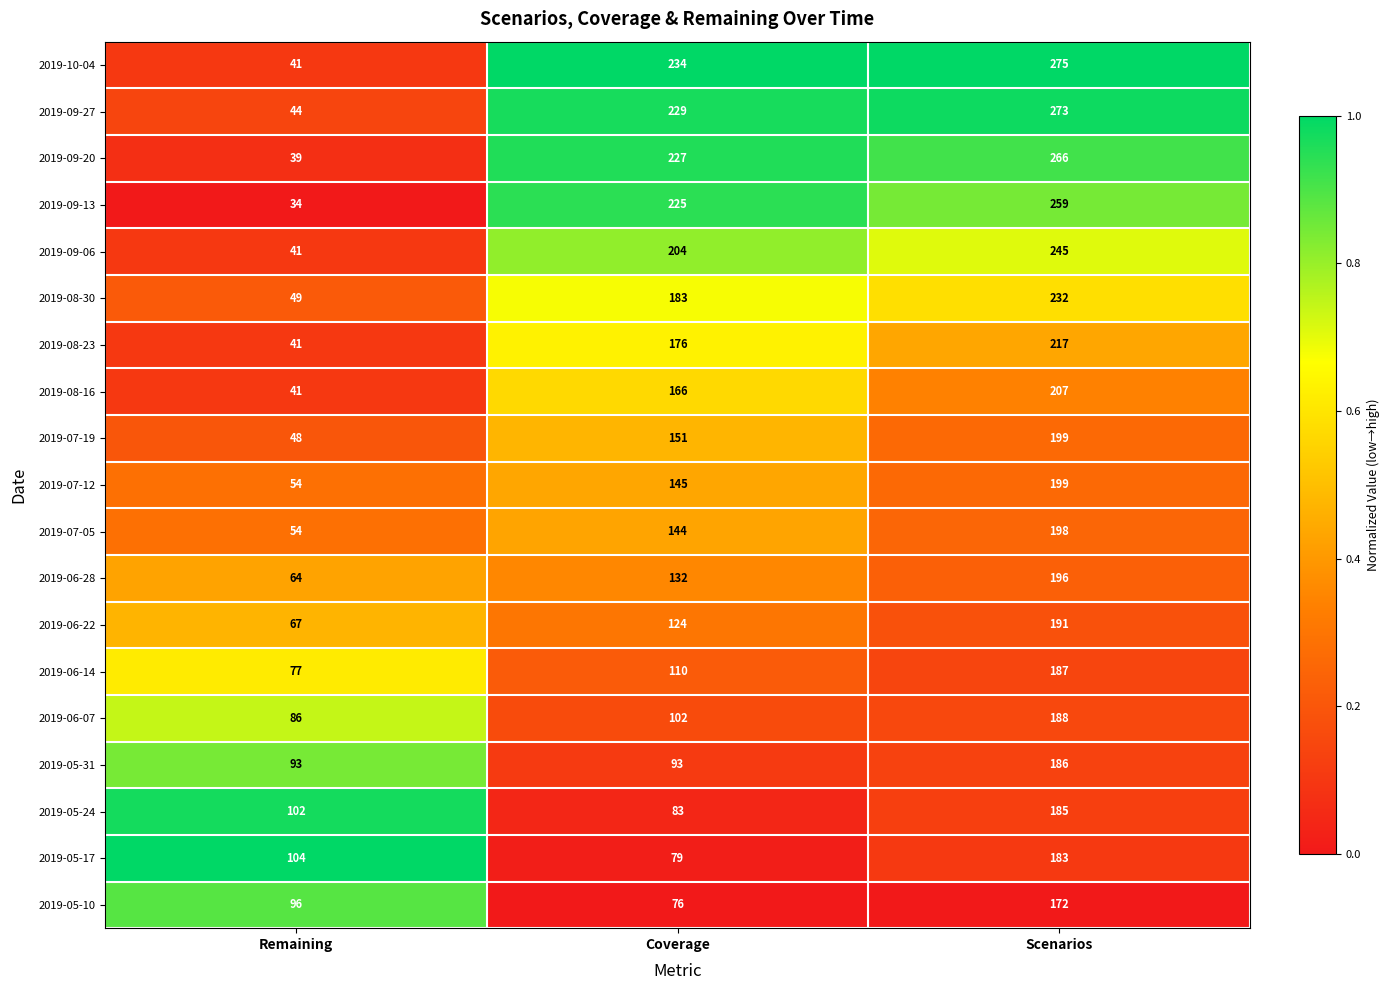

What is the spread (max minus min) of values at Remaining?

70